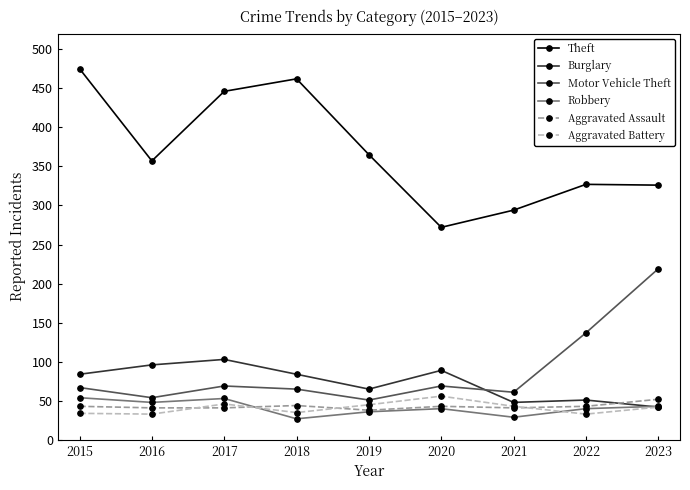

True or false: Motor Vehicle Theft has more than 0 points higher than both neighbors.

True